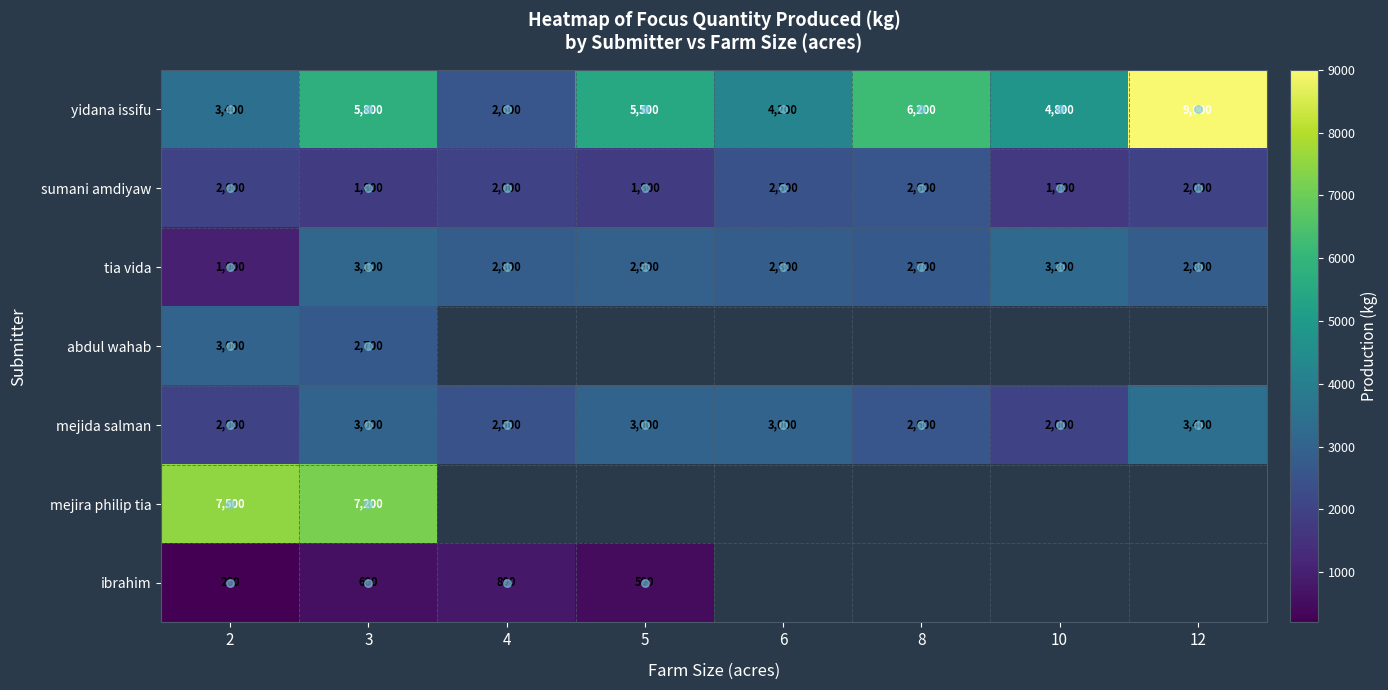

What is the difference between the second highest and minimum values in the sumani amdiyaw series?

800.0